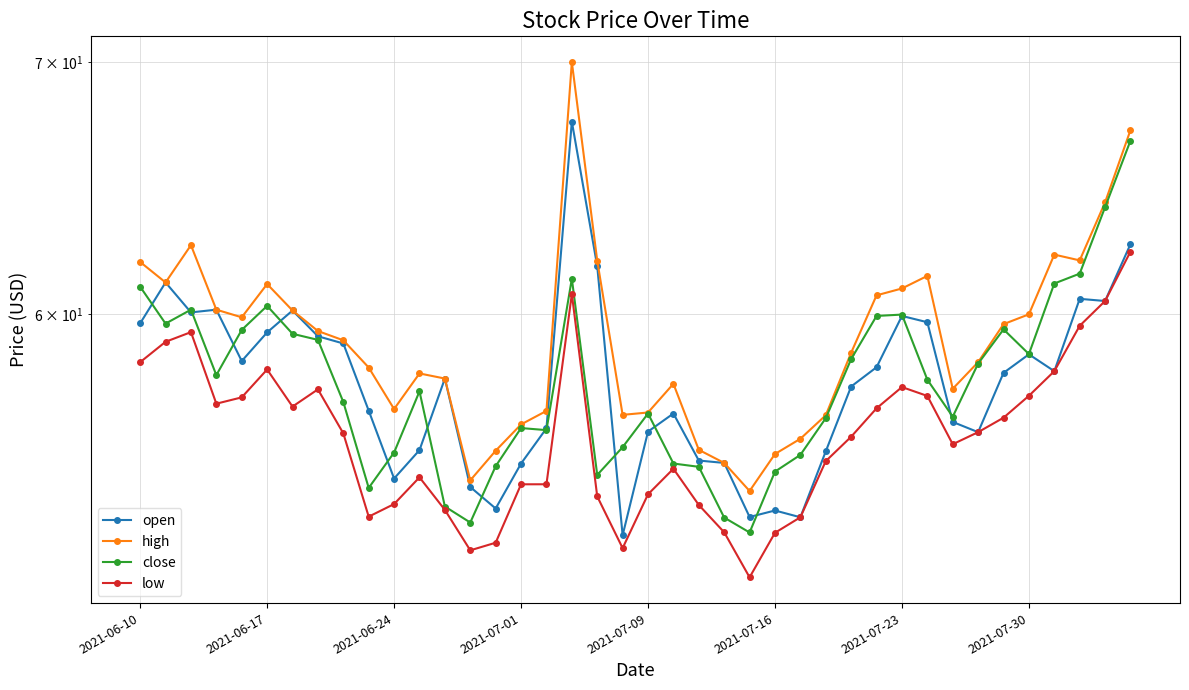

Rank the series at 31 from lowest to highest value.

low, close, open, high